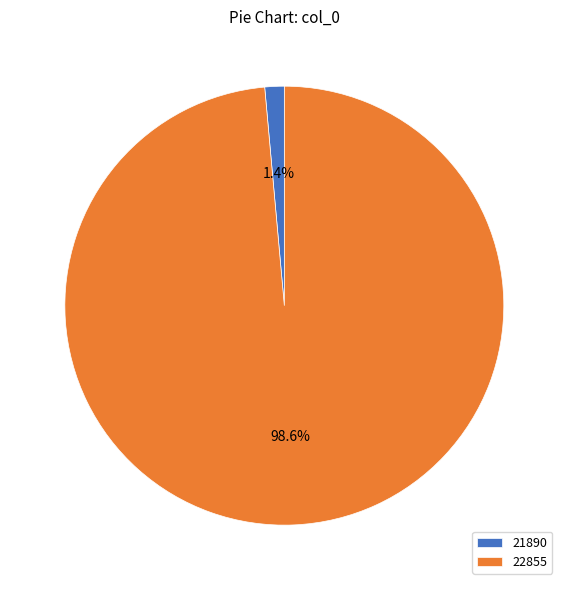

What portion of the pie excludes 22855?

1.4%